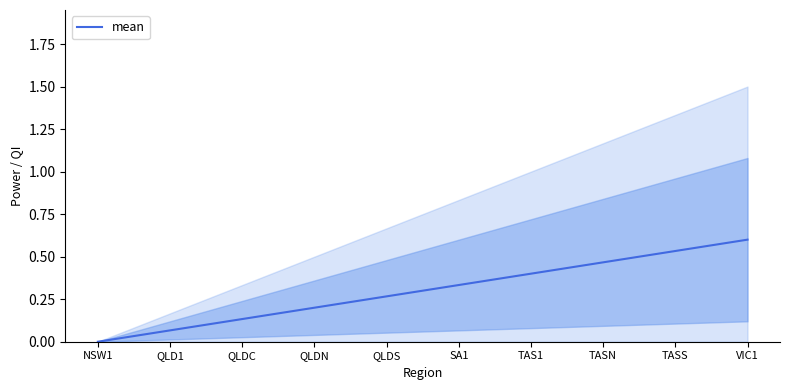

What is the approximate value at QLDN?

0.2